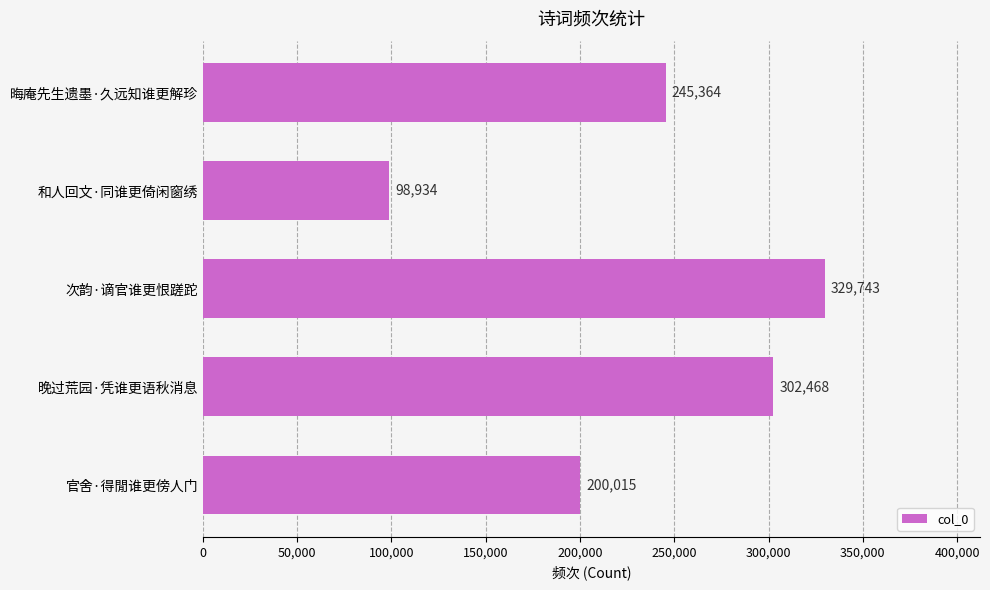

At which category does the chart reach its minimum across all series?

和人回文·同谁更倚闲窗绣